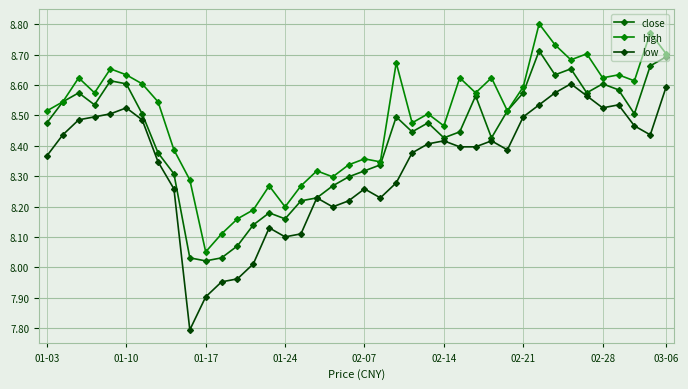

What is the difference between the maximum and minimum values in the high series?

0.7